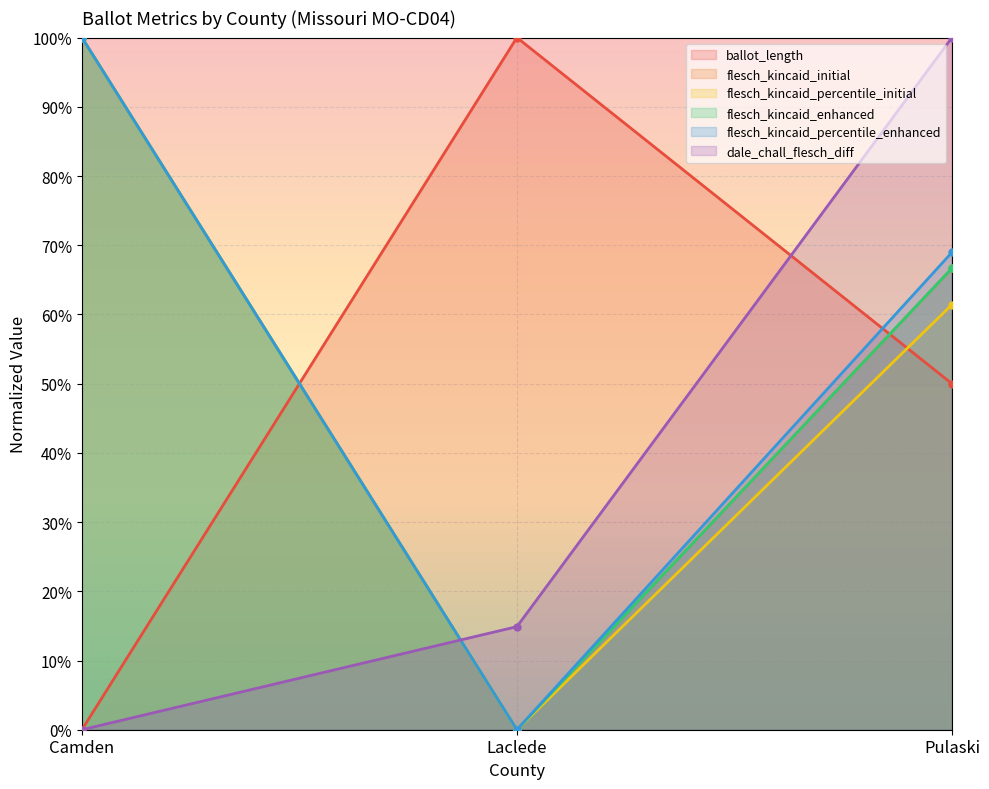

What is the spread (max minus min) of values at Laclede?

1.0